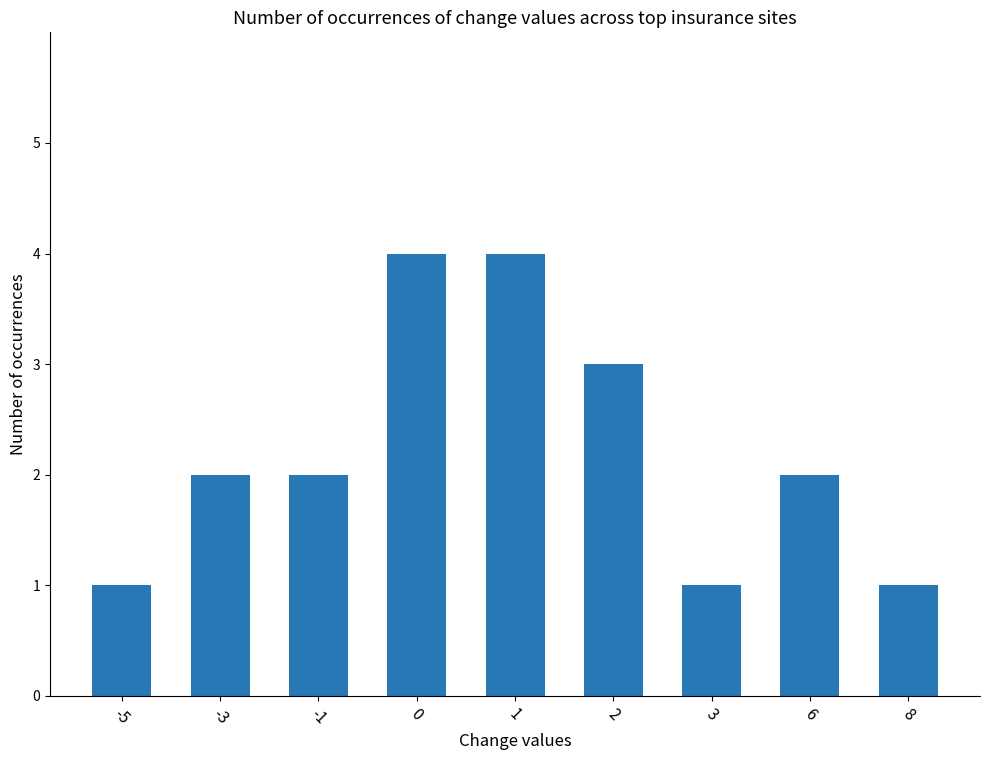

What is the difference between the maximum and minimum values?

3